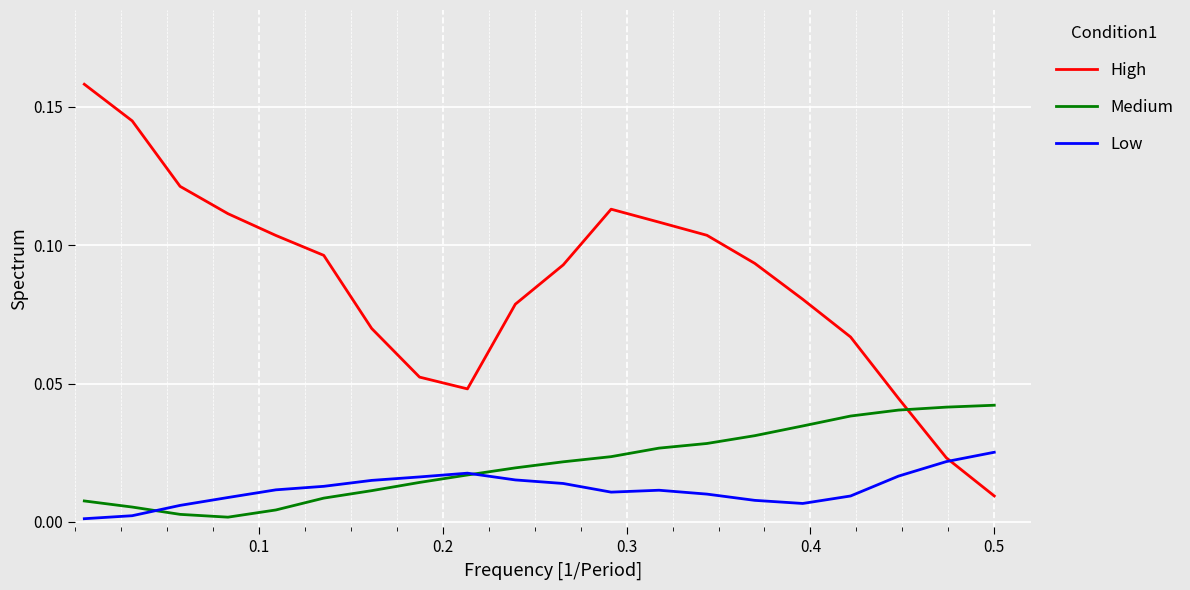

What are all the series names shown in the legend?

High, Medium, Low